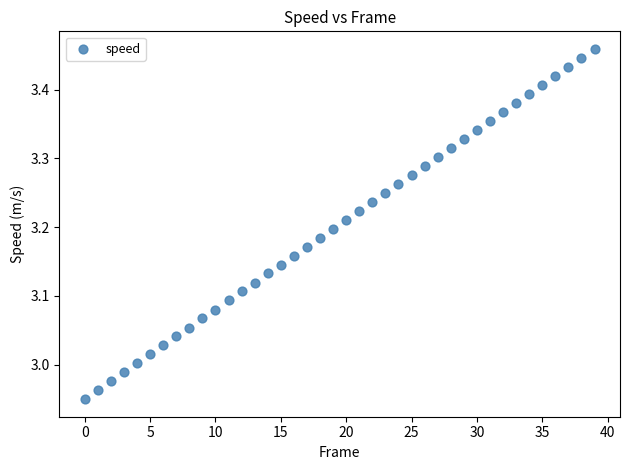

What is the range of Y values (max minus min)?

0.5